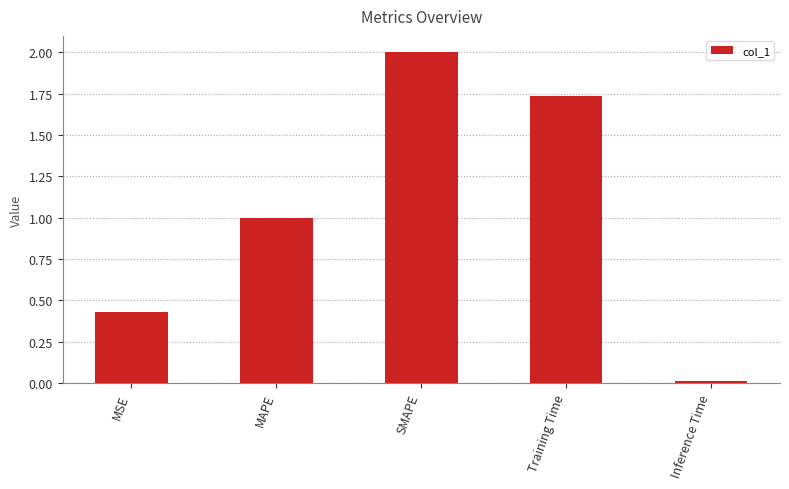

What is the sum of all values?

5.2